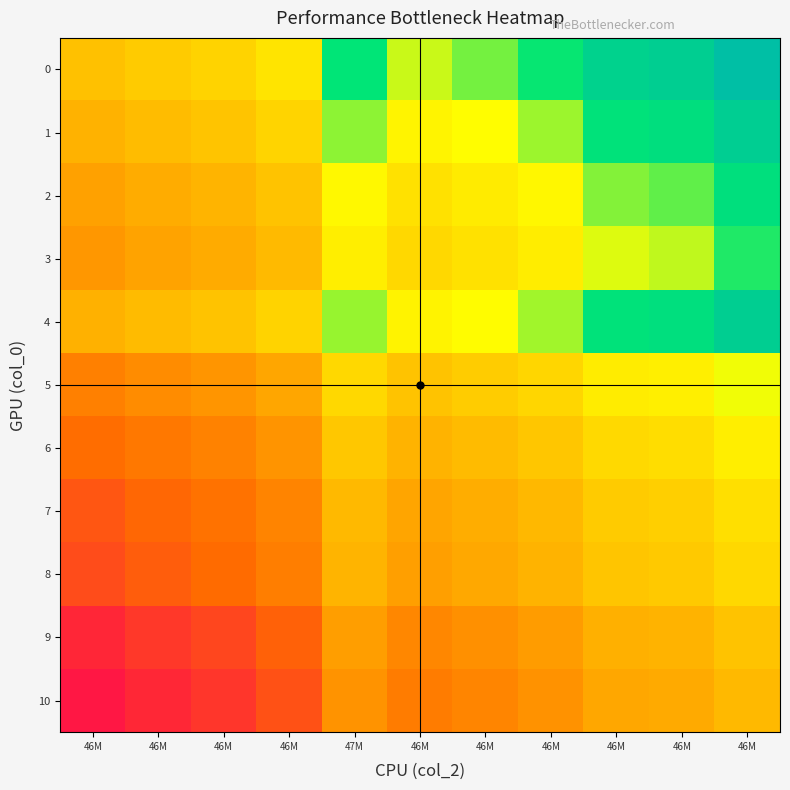

At how many categories does at least one series exceed 0?

11